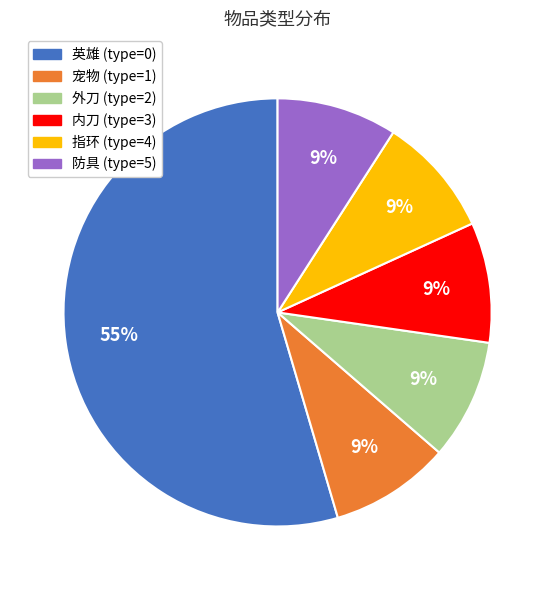

Does any single category account for the majority?

Yes